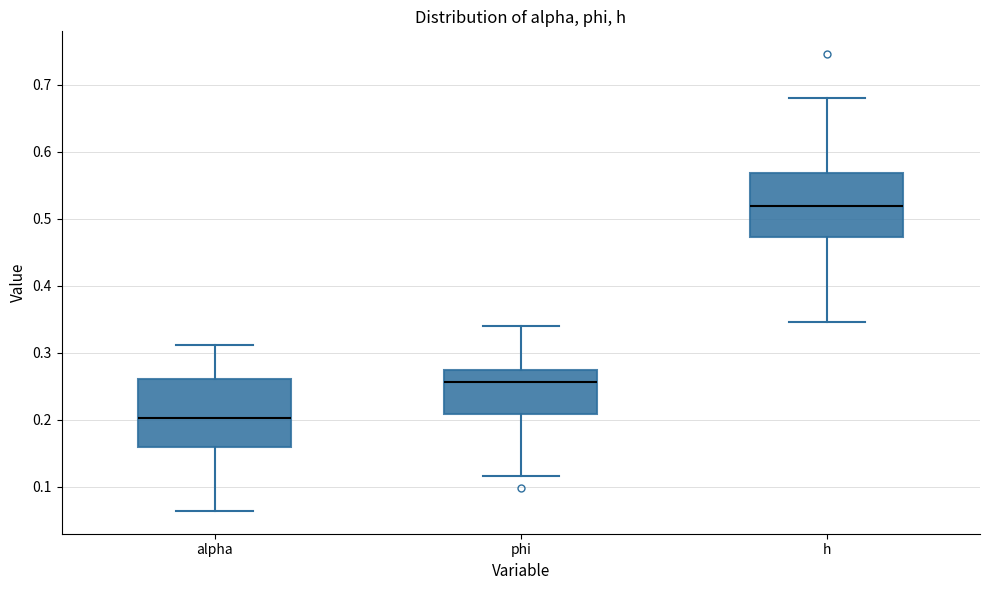

Which box's median line is the highest?

h